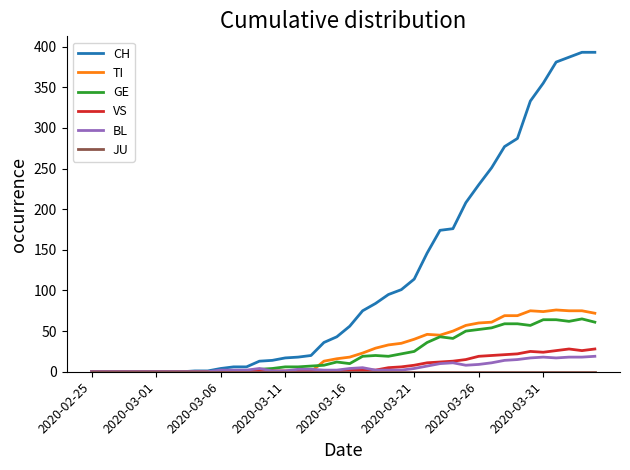

What is the difference between the maximum and minimum values in the VS series?

28